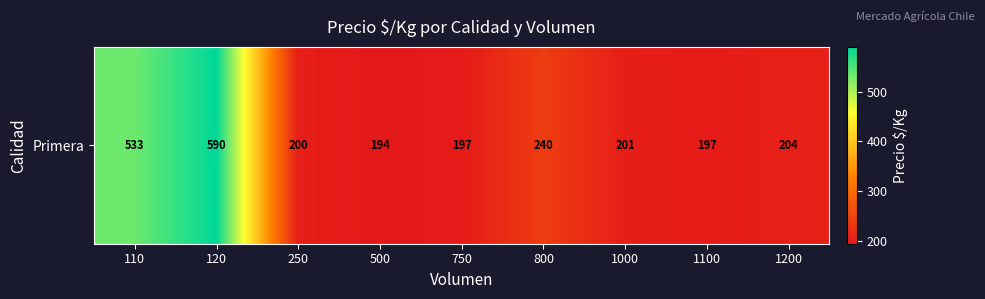

What is the difference between the maximum and minimum values?

396